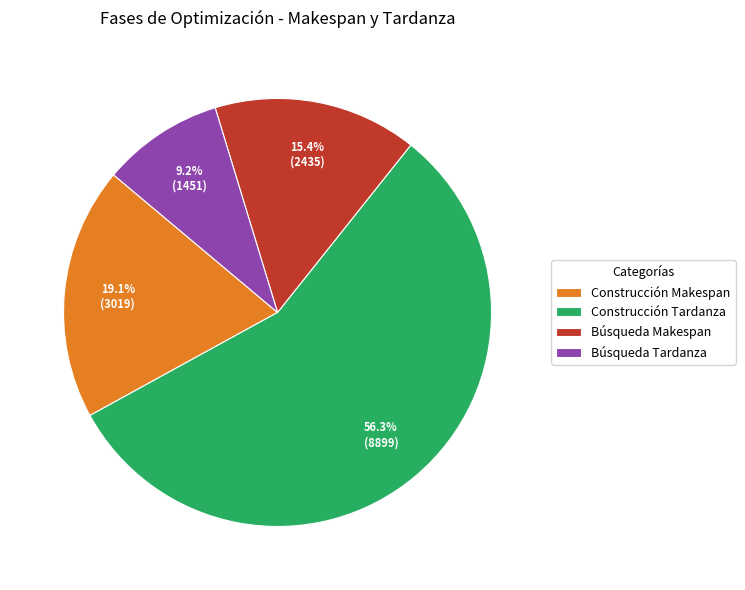

Is there a majority slice in this chart?

Yes